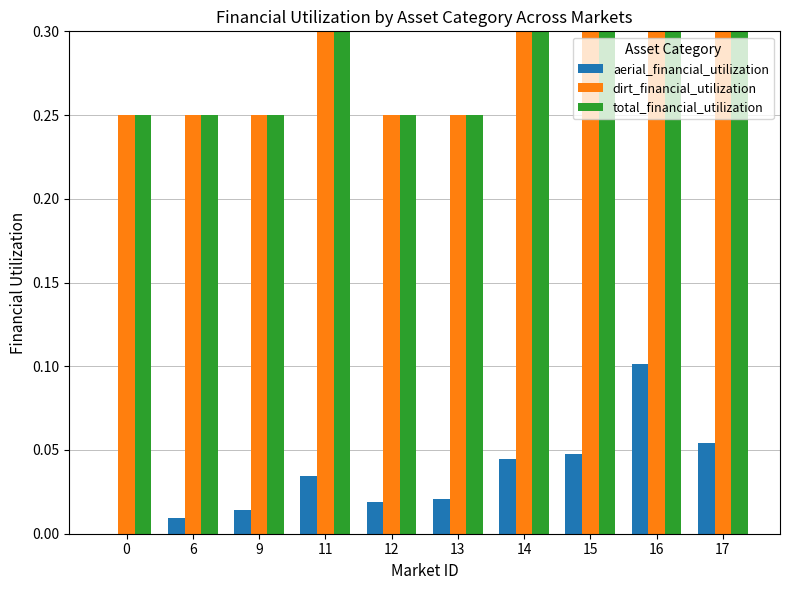

What is the sum of the aerial_financial_utilization values at 15 and 12?

0.1